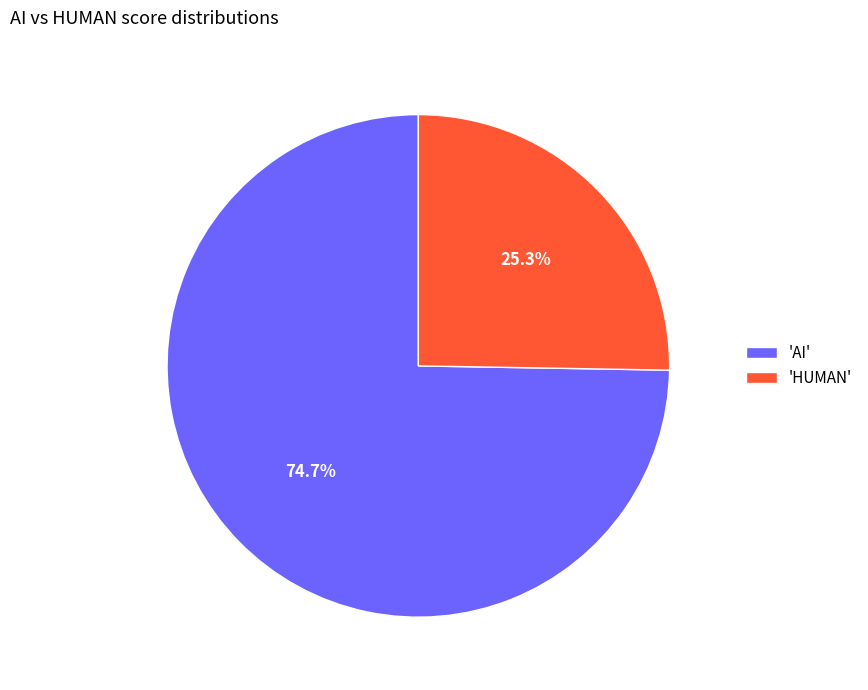

Between 'HUMAN' and 'AI', which is larger?

'AI'